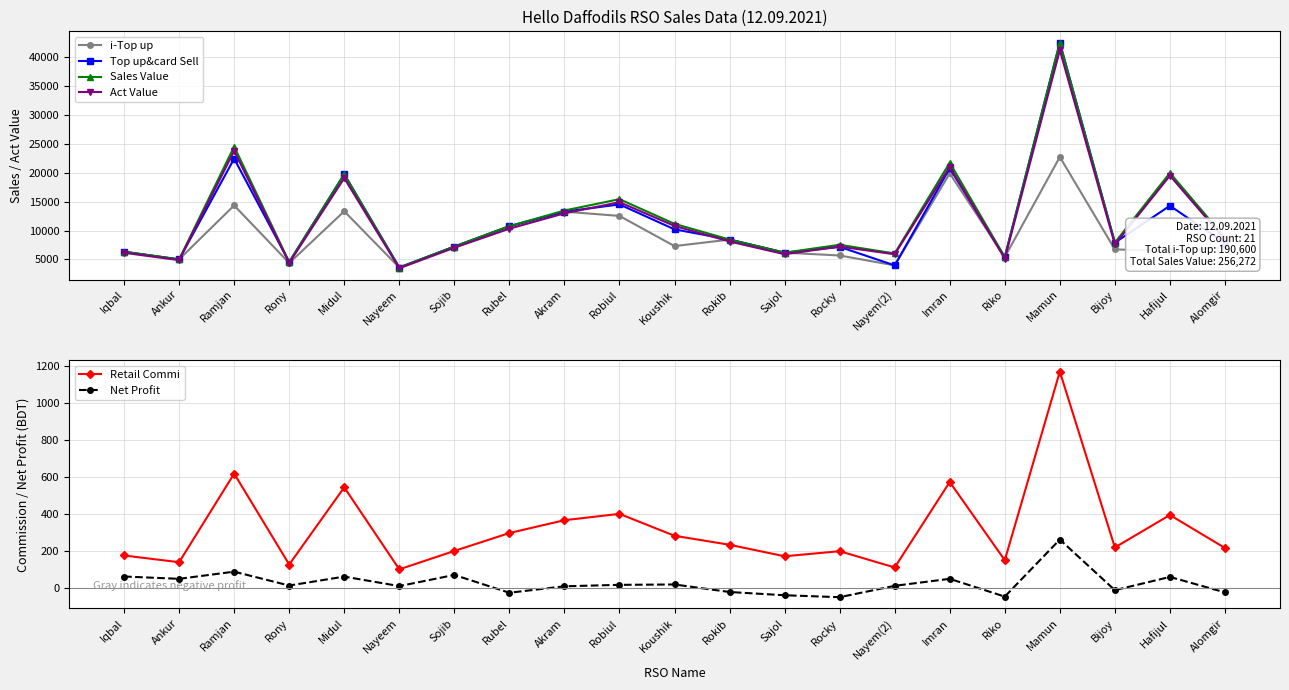

The value of i-Top up at Nayeem is 3595.0. True or false?

True